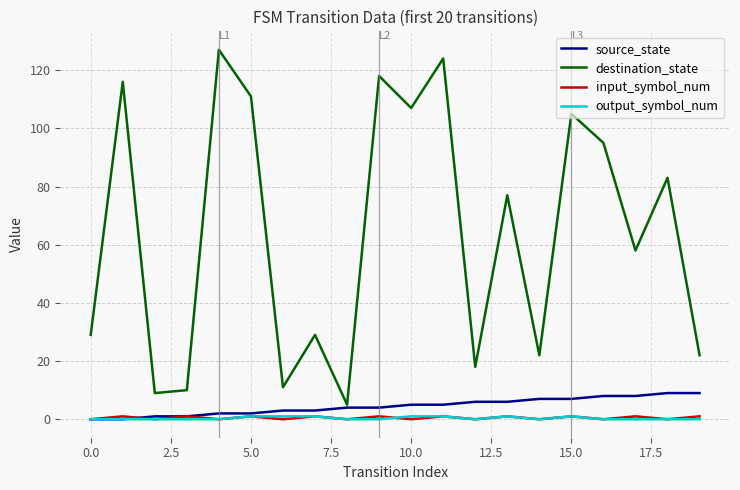

True or false: destination_state and output_symbol_num intersect in this chart.

False